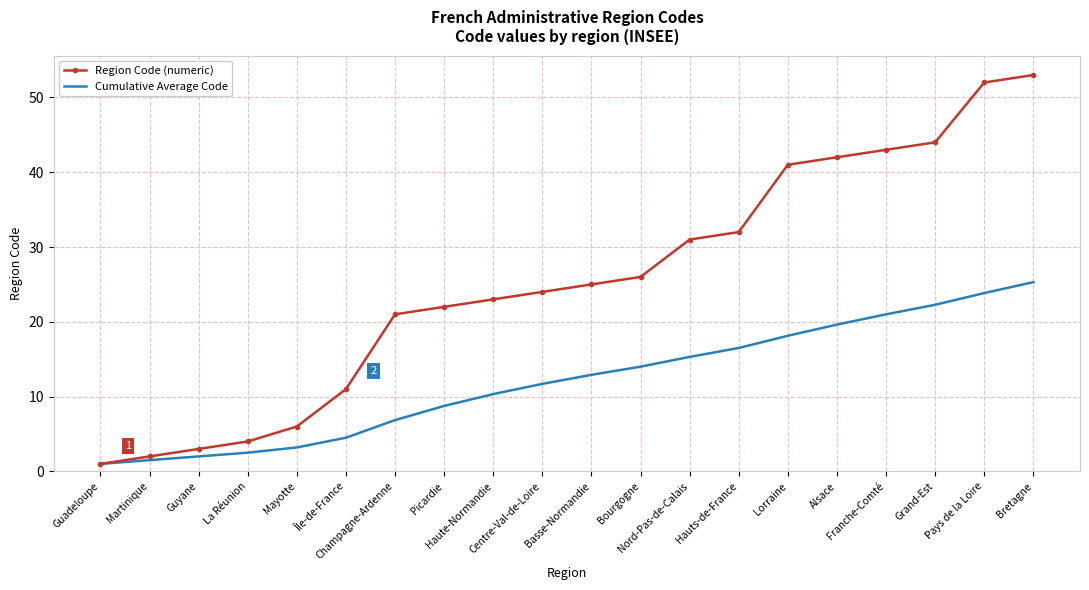

The value of Cumulative Average Code at Île-de-France is 2.3. True or false?

False